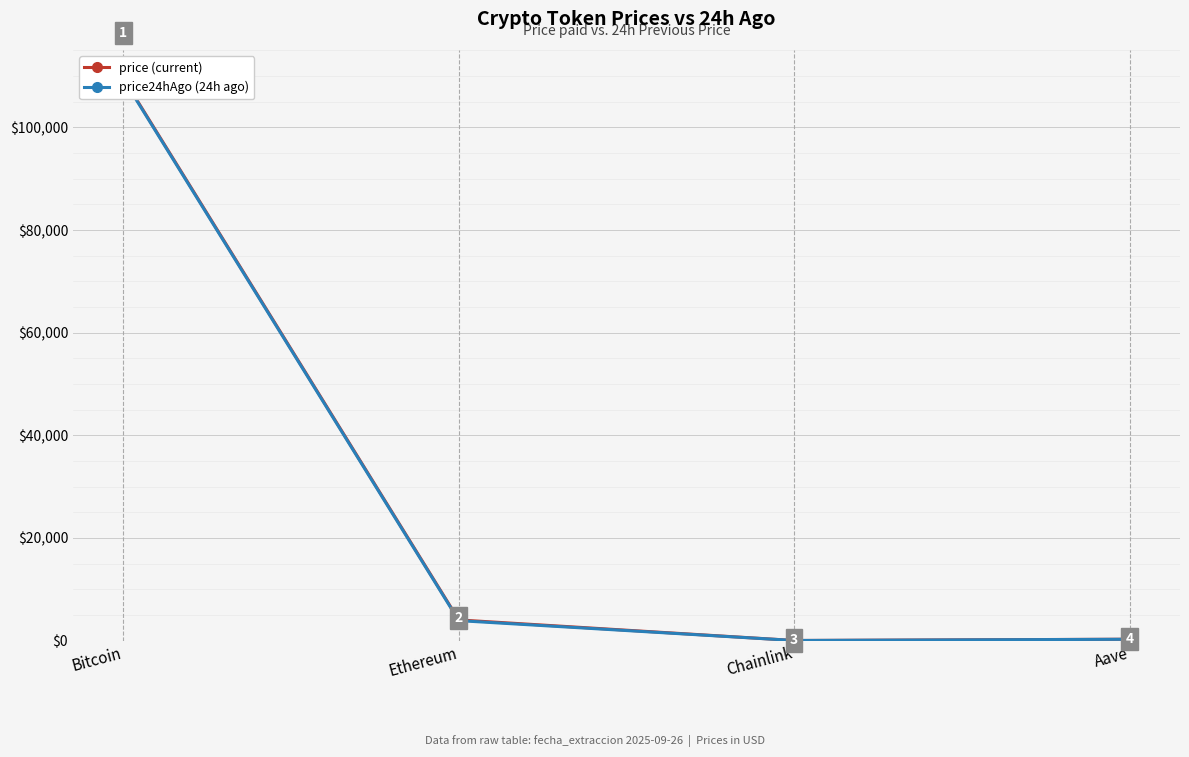

Which category has the highest value in the price series?

Bitcoin